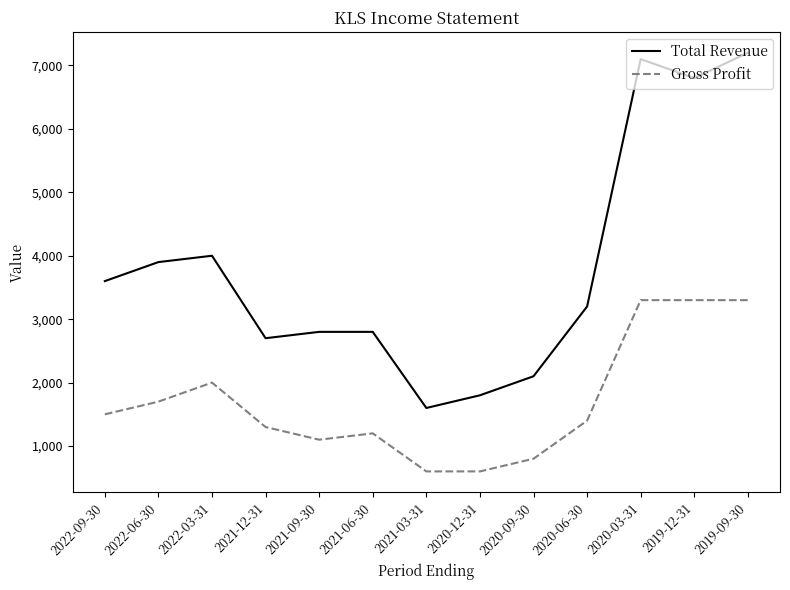

Which series has the largest total across all categories?

Total Revenue